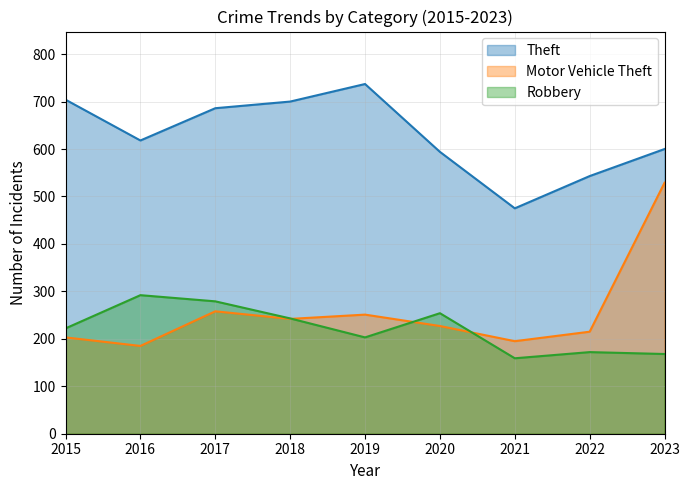

How many data points in Theft are less than 618?

4